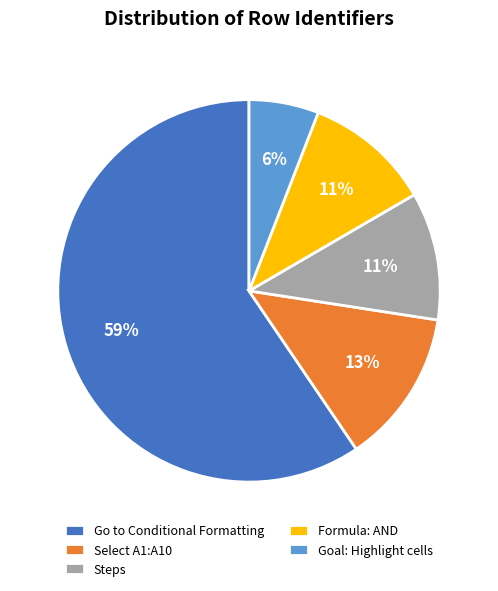

Do Go to Conditional Formatting and Formula: AND together represent more than half of the pie?

Yes